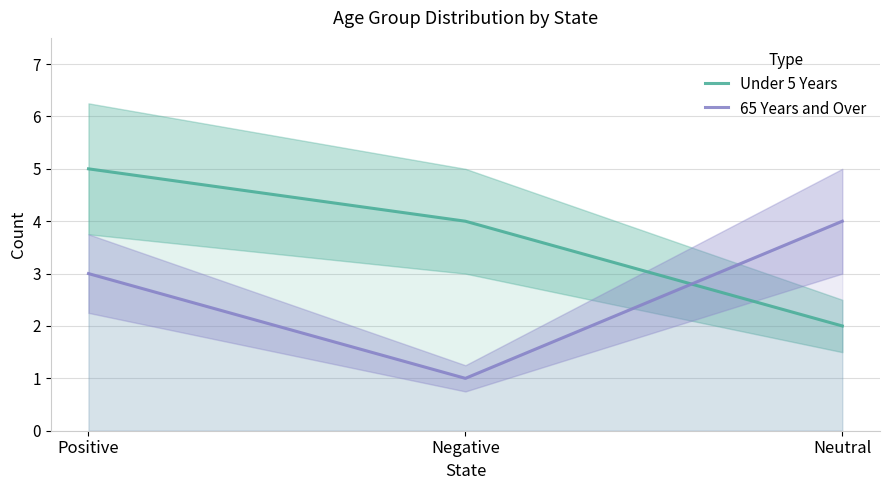

Rank the series at Positive from lowest to highest value.

65 Years and Over, Under 5 Years